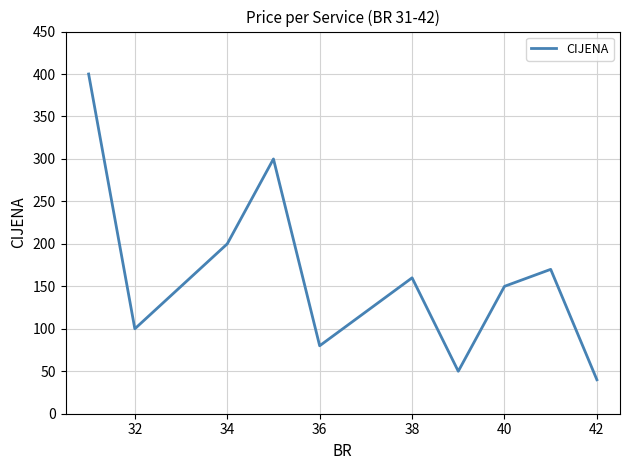

What is the minimum value shown in the chart?

40